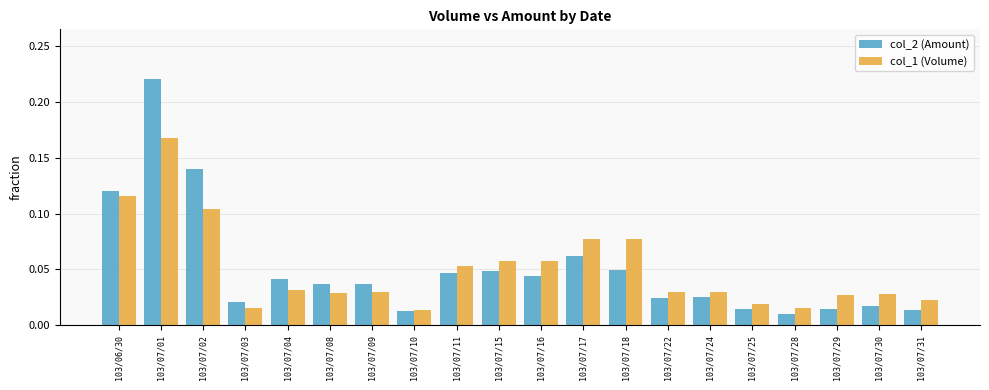

Which series changed the most between 103/07/10 and 103/07/24?

col_1 (Volume)